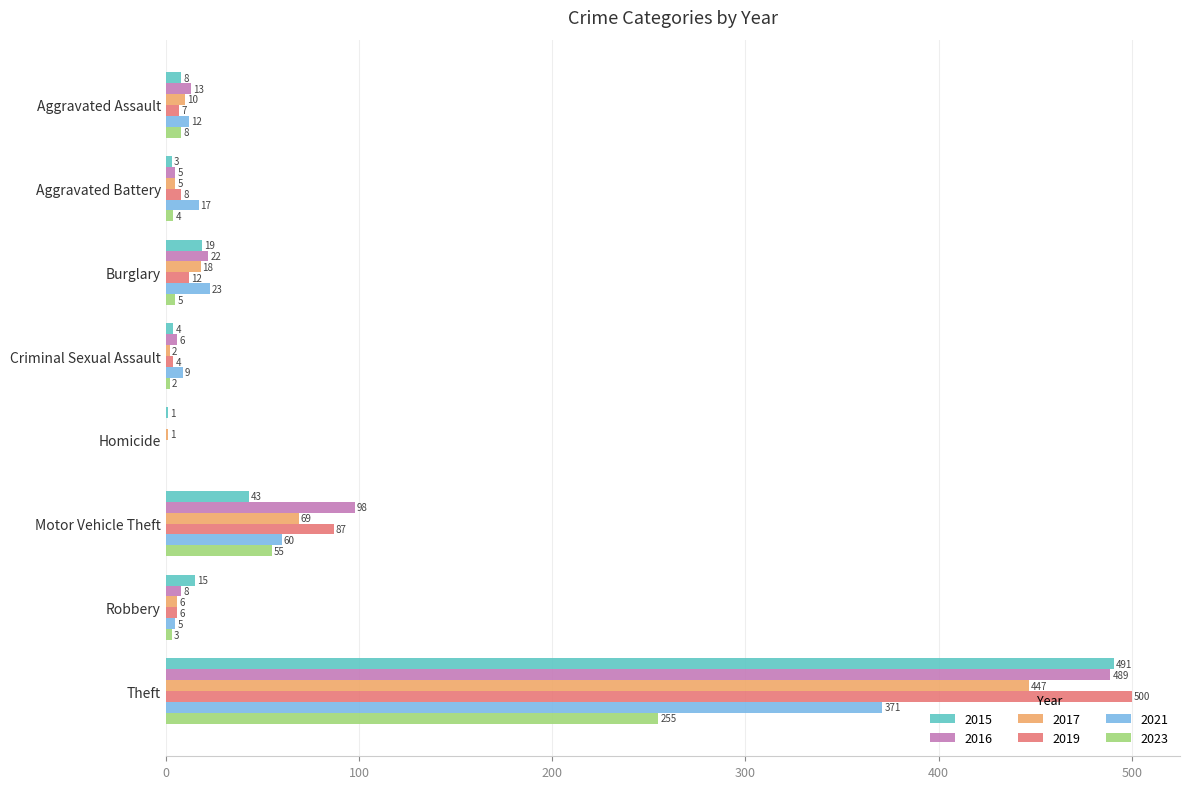

Which series changed the most between Aggravated Assault and Motor Vehicle Theft?

2016